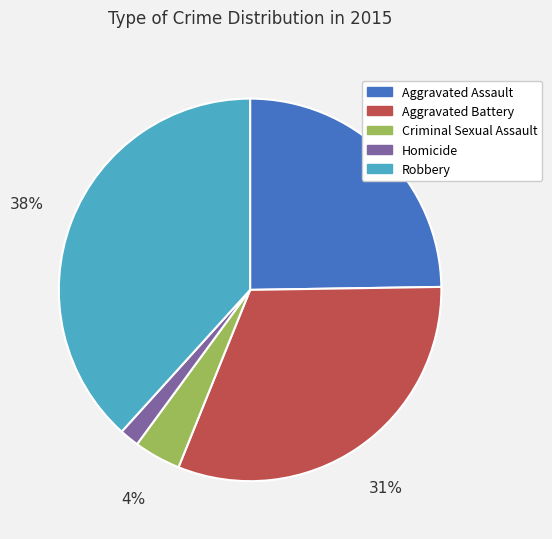

What is the smallest slice in the pie chart?

Homicide